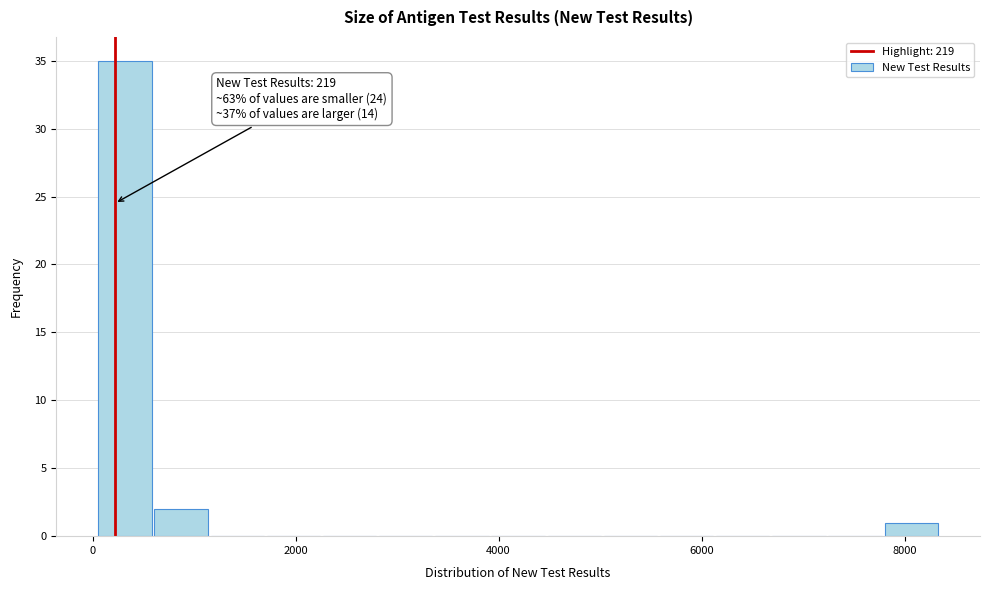

Read against the x-axis, roughly where is the centre of the tallest bar?

400